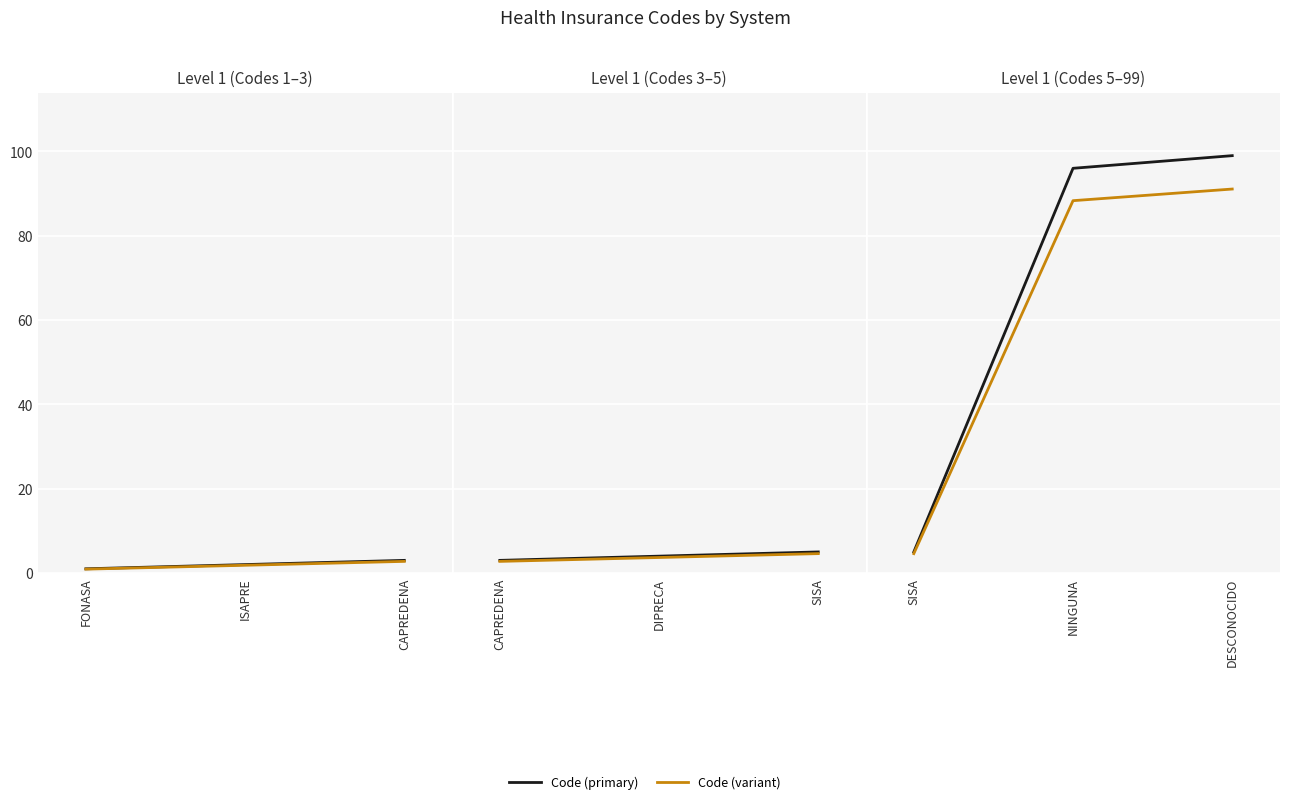

At how many categories does at least one series exceed 27?

2